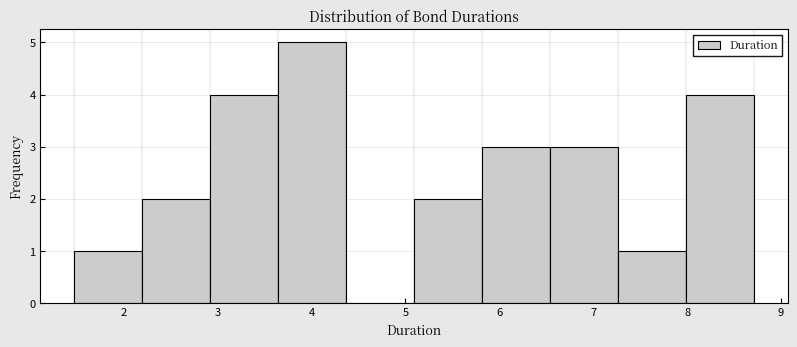

Reading left to right, list every bar in this chart as the range it spans on the x-axis followed by its height. Neither the bar edges nor the heights are printed on the chart, so give them approximately, as read against the axes.

1.5 to 2.2: 1
2.2 to 2.9: 2
2.9 to 3.6: 4
3.6 to 4.4: 5
4.4 to 5.1: 0
5.1 to 5.8: 2
5.8 to 6.5: 3
6.5 to 7.3: 3
7.3 to 8.0: 1
8.0 to 8.7: 4